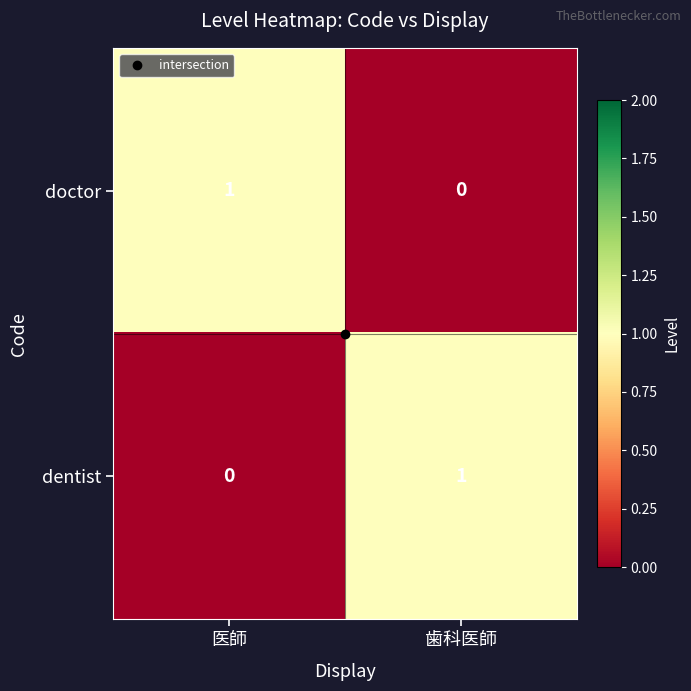

What is the total value across all series at 歯科医師?

1